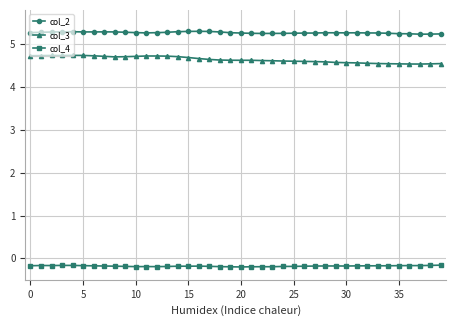

Which series has the largest range (max minus min)?

col_3